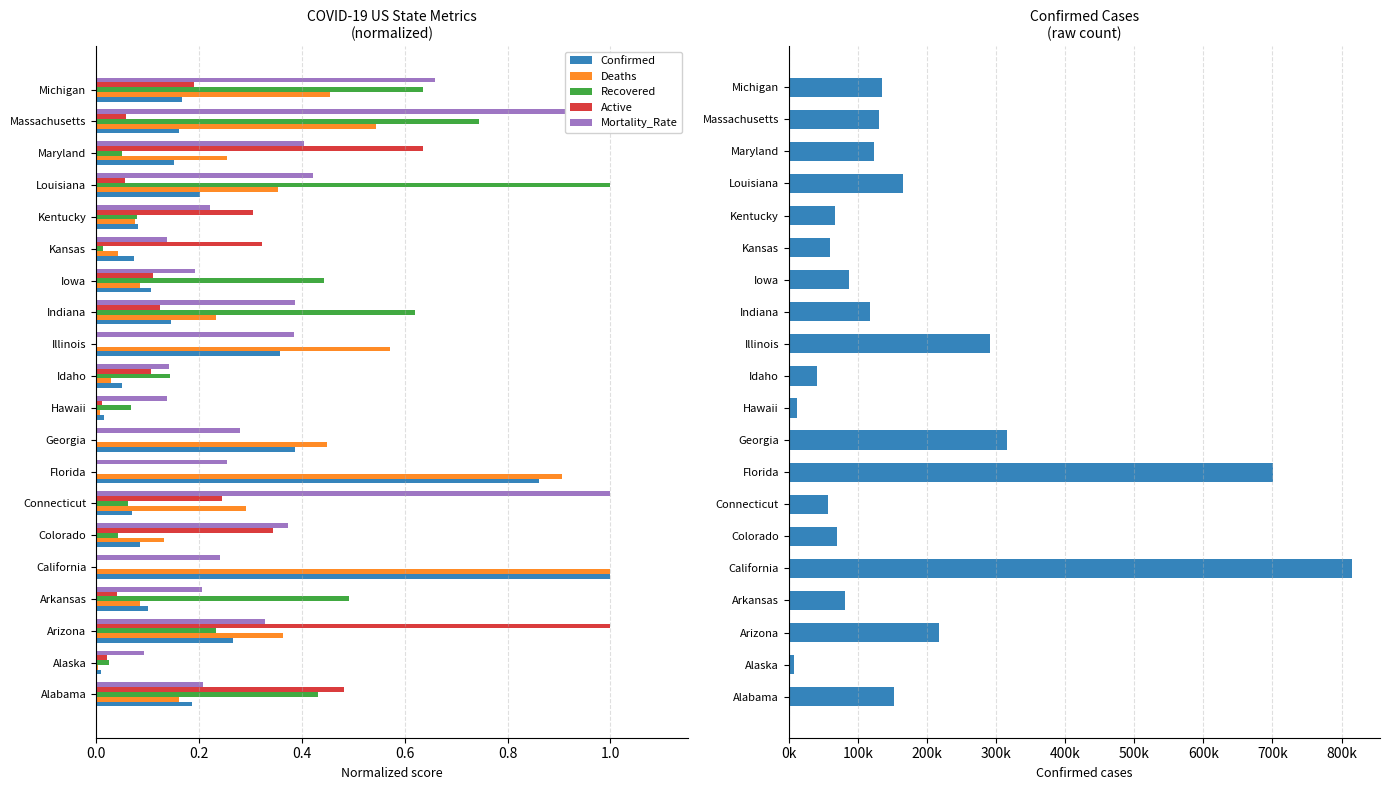

Rank the series at Colorado from highest to lowest value.

Confirmed, Mortality_Rate, Active, Deaths, Recovered